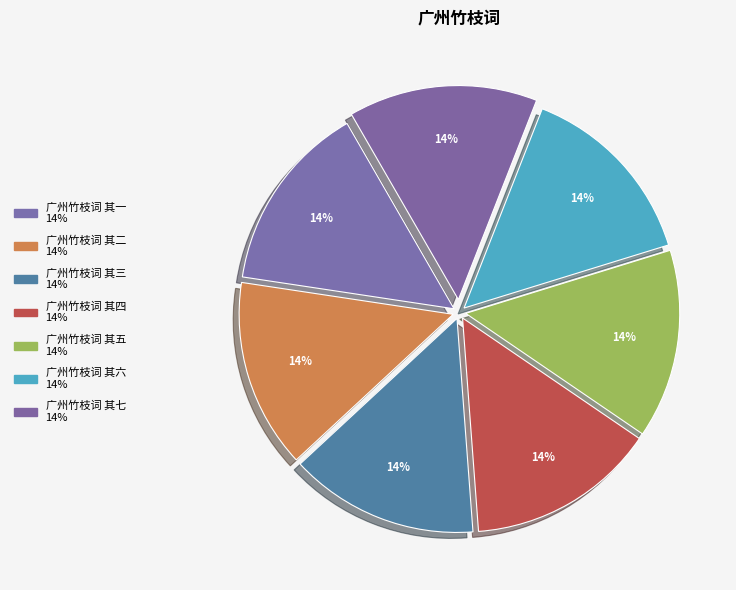

Rank the categories by value from lowest to highest.

广州竹枝词 其一, 广州竹枝词 其二, 广州竹枝词 其三, 广州竹枝词 其四, 广州竹枝词 其五, 广州竹枝词 其六, 广州竹枝词 其七